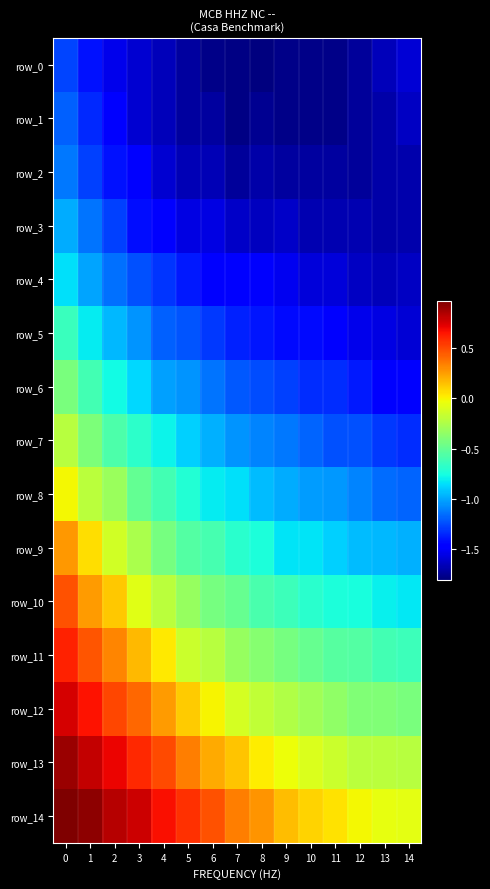

Reading left to right, list all the values displayed in this chart.

row_0: 0=-1.3	1=-1.4	2=-1.5	3=-1.6	4=-1.7	5=-1.7	6=-1.8	7=-1.8	8=-1.8	9=-1.8	10=-1.8	11=-1.8	12=-1.7	13=-1.7	14=-1.6
row_1: 0=-1.2	1=-1.3	2=-1.5	3=-1.6	4=-1.7	5=-1.7	6=-1.7	7=-1.8	8=-1.8	9=-1.8	10=-1.8	11=-1.8	12=-1.7	13=-1.7	14=-1.6
row_2: 0=-1.1	1=-1.3	2=-1.4	3=-1.5	4=-1.6	5=-1.7	6=-1.7	7=-1.7	8=-1.7	9=-1.7	10=-1.7	11=-1.7	12=-1.7	13=-1.7	14=-1.7
row_3: 0=-1.0	1=-1.1	2=-1.3	3=-1.4	4=-1.5	5=-1.6	6=-1.6	7=-1.6	8=-1.6	9=-1.6	10=-1.7	11=-1.7	12=-1.7	13=-1.7	14=-1.7
row_4: 0=-0.8	1=-1.0	2=-1.1	3=-1.2	4=-1.3	5=-1.4	6=-1.5	7=-1.5	8=-1.5	9=-1.5	10=-1.6	11=-1.6	12=-1.6	13=-1.7	14=-1.6
row_5: 0=-0.6	1=-0.8	2=-1.0	3=-1.1	4=-1.2	5=-1.2	6=-1.3	7=-1.4	8=-1.4	9=-1.4	10=-1.4	11=-1.5	12=-1.5	13=-1.6	14=-1.6
row_6: 0=-0.4	1=-0.6	2=-0.8	3=-0.9	4=-1.0	5=-1.1	6=-1.1	7=-1.2	8=-1.2	9=-1.3	10=-1.3	11=-1.3	12=-1.4	13=-1.5	14=-1.5
row_7: 0=-0.2	1=-0.4	2=-0.6	3=-0.7	4=-0.8	5=-0.9	6=-1.0	7=-1.1	8=-1.1	9=-1.1	10=-1.2	11=-1.2	12=-1.2	13=-1.3	14=-1.3
row_8: 0=-0.0	1=-0.2	2=-0.3	3=-0.5	4=-0.6	5=-0.7	6=-0.8	7=-0.8	8=-0.9	9=-1.0	10=-1.0	11=-1.0	12=-1.1	13=-1.2	14=-1.2
row_9: 0=0.3	1=0.1	2=-0.1	3=-0.3	4=-0.4	5=-0.5	6=-0.6	7=-0.7	8=-0.7	9=-0.8	10=-0.8	11=-0.9	12=-0.9	13=-1.0	14=-1.0
row_10: 0=0.5	1=0.3	2=0.1	3=-0.1	4=-0.2	5=-0.3	6=-0.4	7=-0.5	8=-0.6	9=-0.6	10=-0.7	11=-0.7	12=-0.7	13=-0.8	14=-0.8
row_11: 0=0.6	1=0.5	2=0.3	3=0.2	4=0.0	5=-0.2	6=-0.2	7=-0.3	8=-0.4	9=-0.4	10=-0.5	11=-0.5	12=-0.5	13=-0.6	14=-0.6
row_12: 0=0.8	1=0.7	2=0.5	3=0.4	4=0.3	5=0.1	6=-0.0	7=-0.1	8=-0.2	9=-0.2	10=-0.3	11=-0.3	12=-0.4	13=-0.4	14=-0.4
row_13: 0=0.9	1=0.8	2=0.7	3=0.6	4=0.5	5=0.3	6=0.2	7=0.1	8=0.0	9=-0.0	10=-0.1	11=-0.1	12=-0.2	13=-0.2	14=-0.2
row_14: 0=1.0	1=0.9	2=0.8	3=0.8	4=0.7	5=0.6	6=0.5	7=0.3	8=0.3	9=0.2	10=0.1	11=0.0	12=-0.0	13=-0.1	14=-0.1